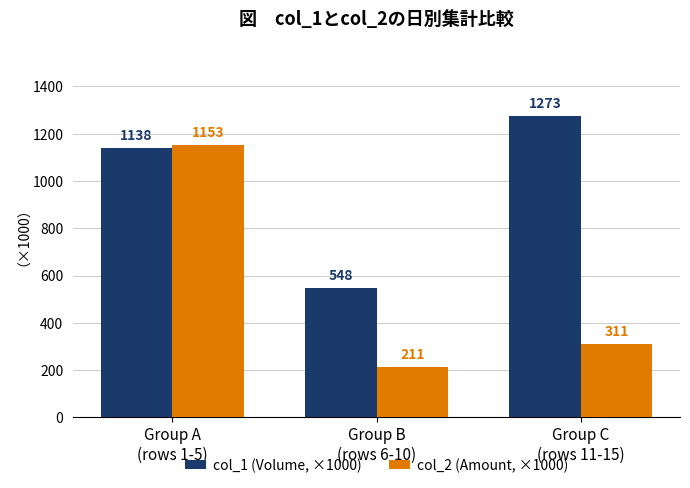

At which label does col_2 (Amount, ×1000) first exceed 310?

Group A
(rows 1-5)